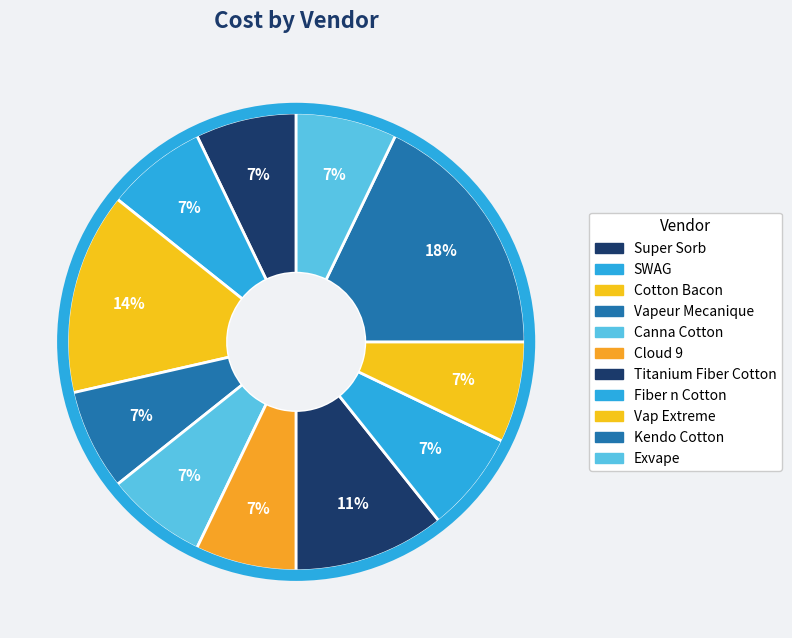

How many slices are in this pie chart?

11